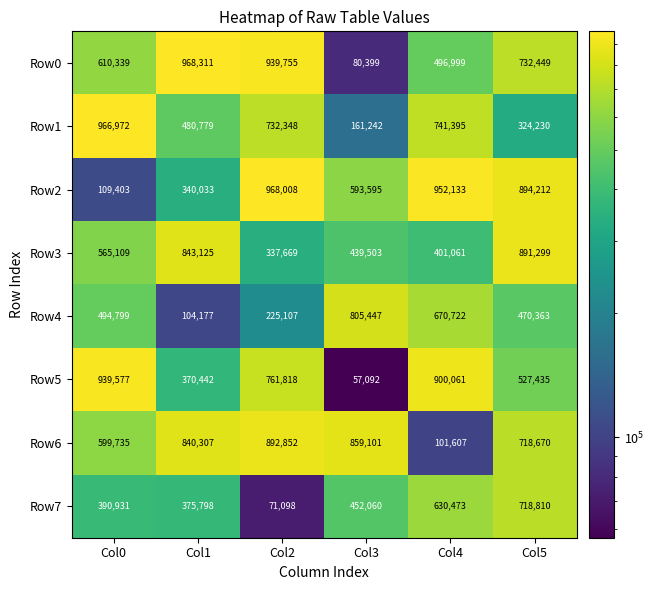

Read the Row2 value at Col4, to the nearest 50.

952150